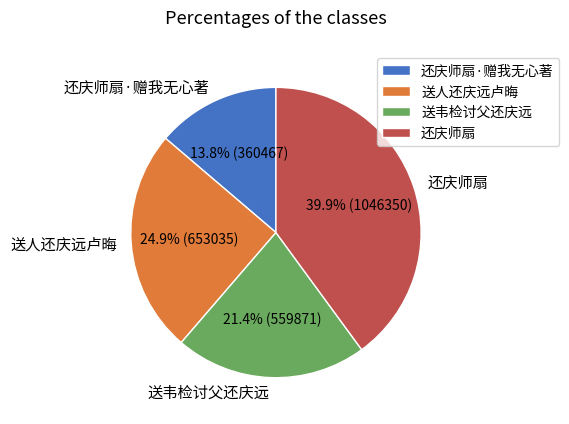

True or false: 送人还庆远卢晦 accounts for 25% of the total.

True